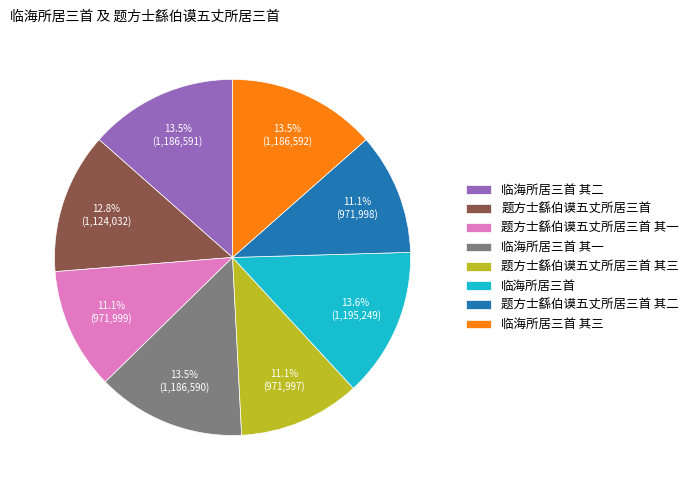

What is the ratio of the value at 题方士繇伯谟五丈所居三首 其三 to the value at 临海所居三首 其二?

0.8